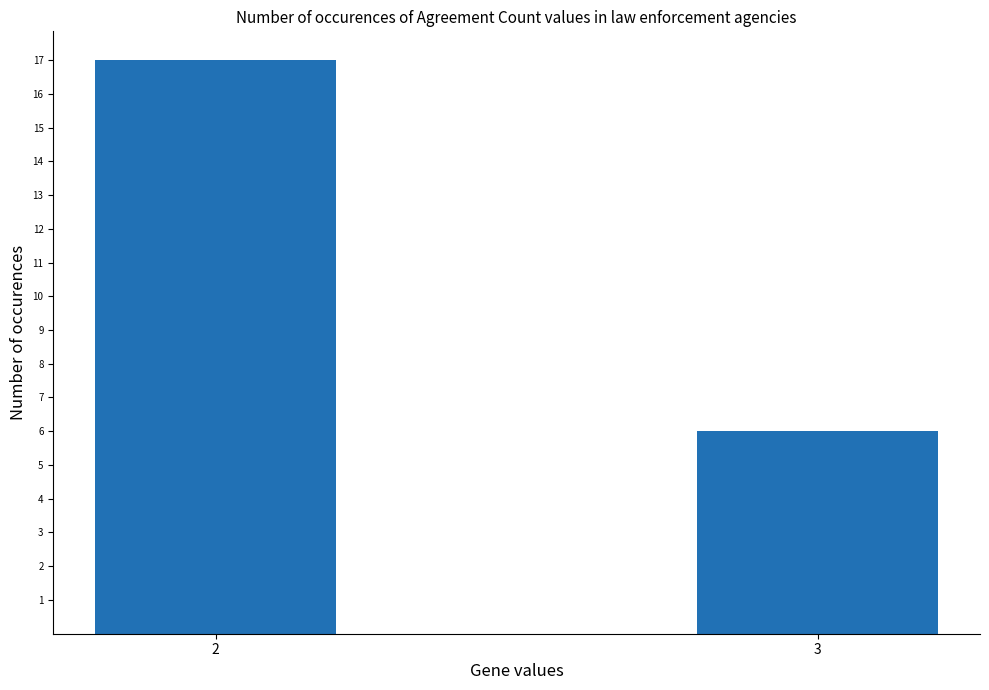

What is the sum of the values at 2 and 3?

23